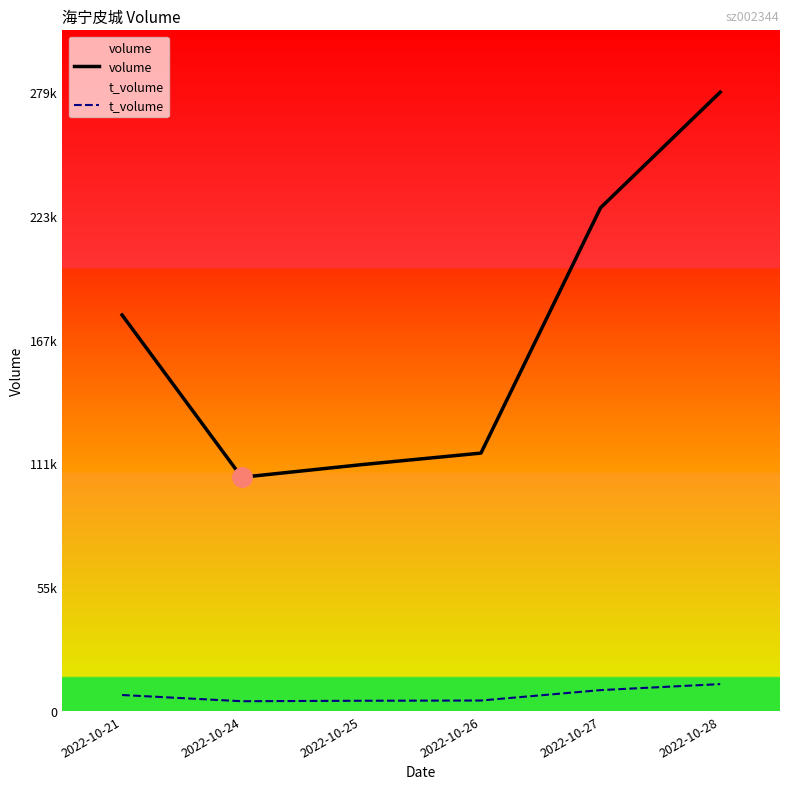

The value of volume at 2022-10-27 is 227355. True or false?

True